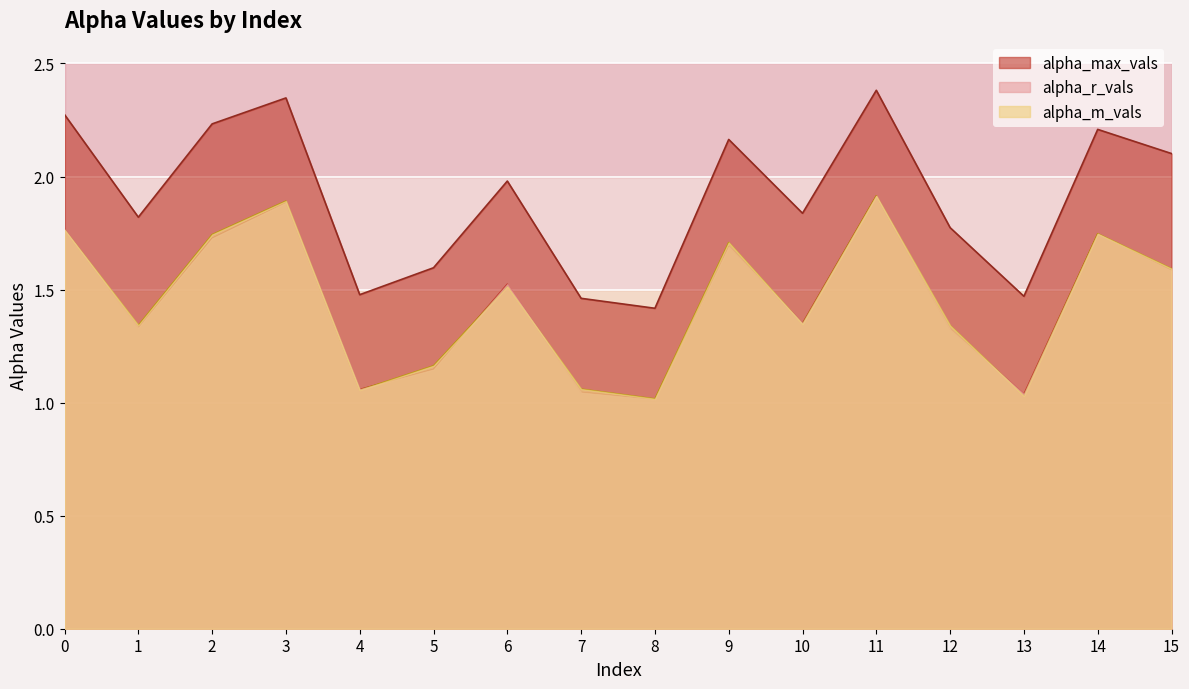

Which has a higher value, 12 or 7?

12